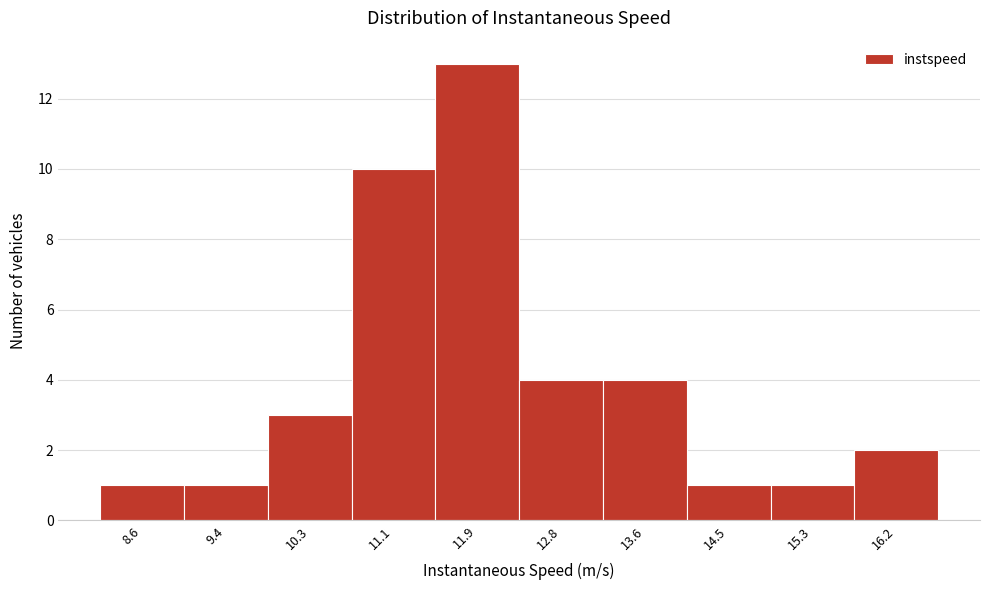

Reading left to right, what are all the values shown in this chart?

1	1	3	10	13	4	4	1	1	2